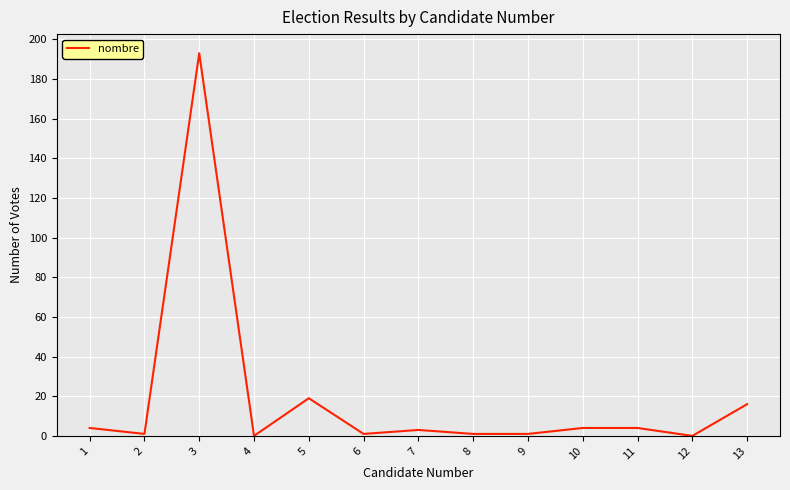

What is the greatest value displayed?

193